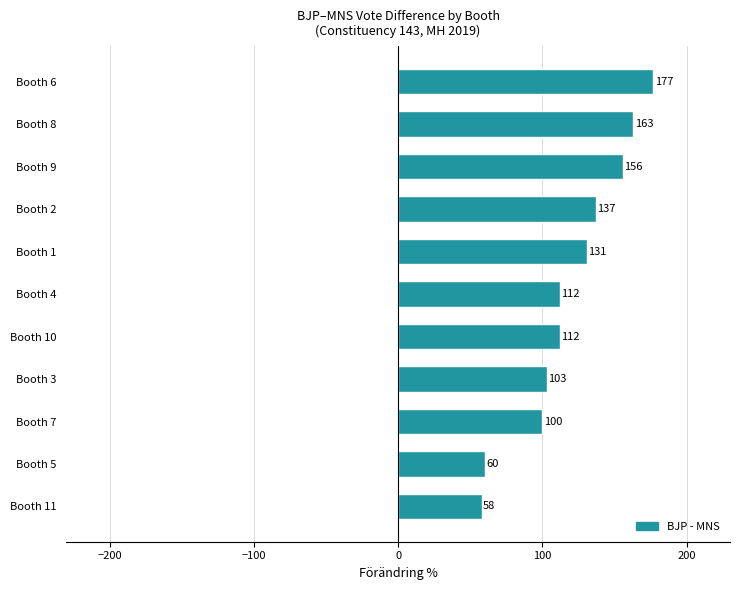

What is the sum of the values at Booth 11 and Booth 1?

189